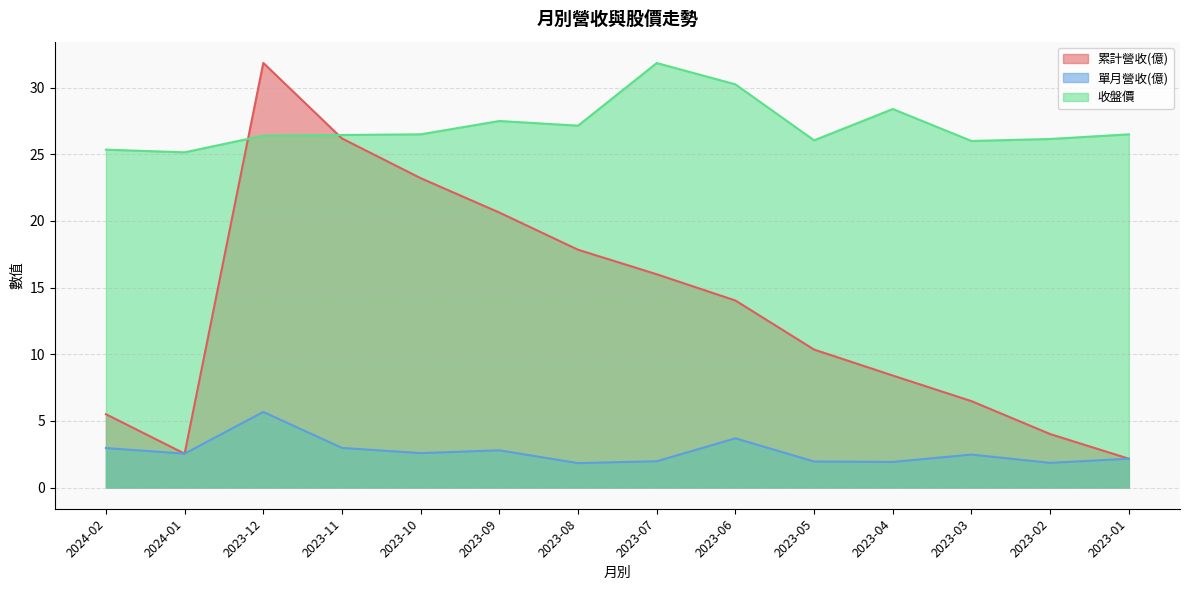

Which series has the largest total across all categories?

收盤價